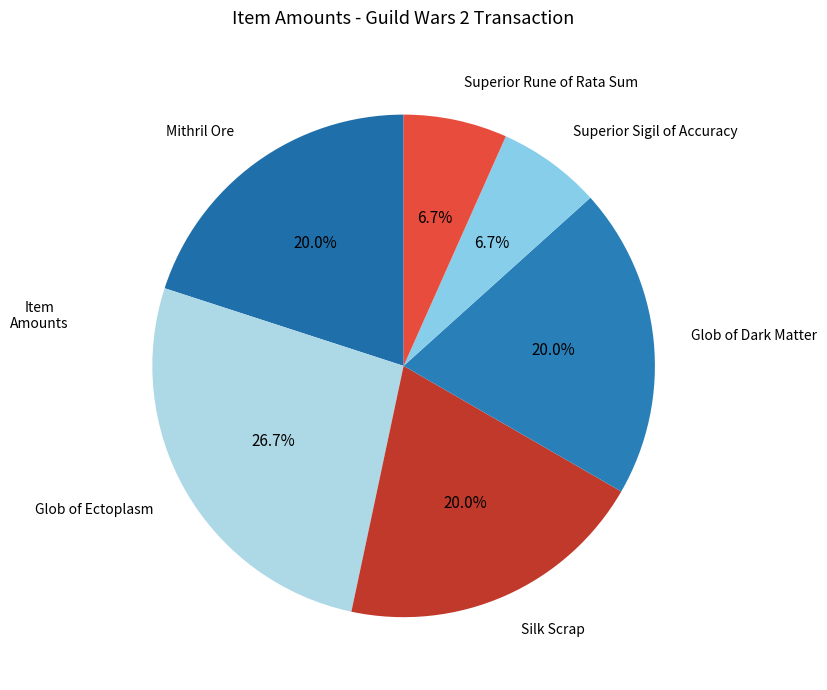

Does Silk Scrap account for over 50% of the chart?

No